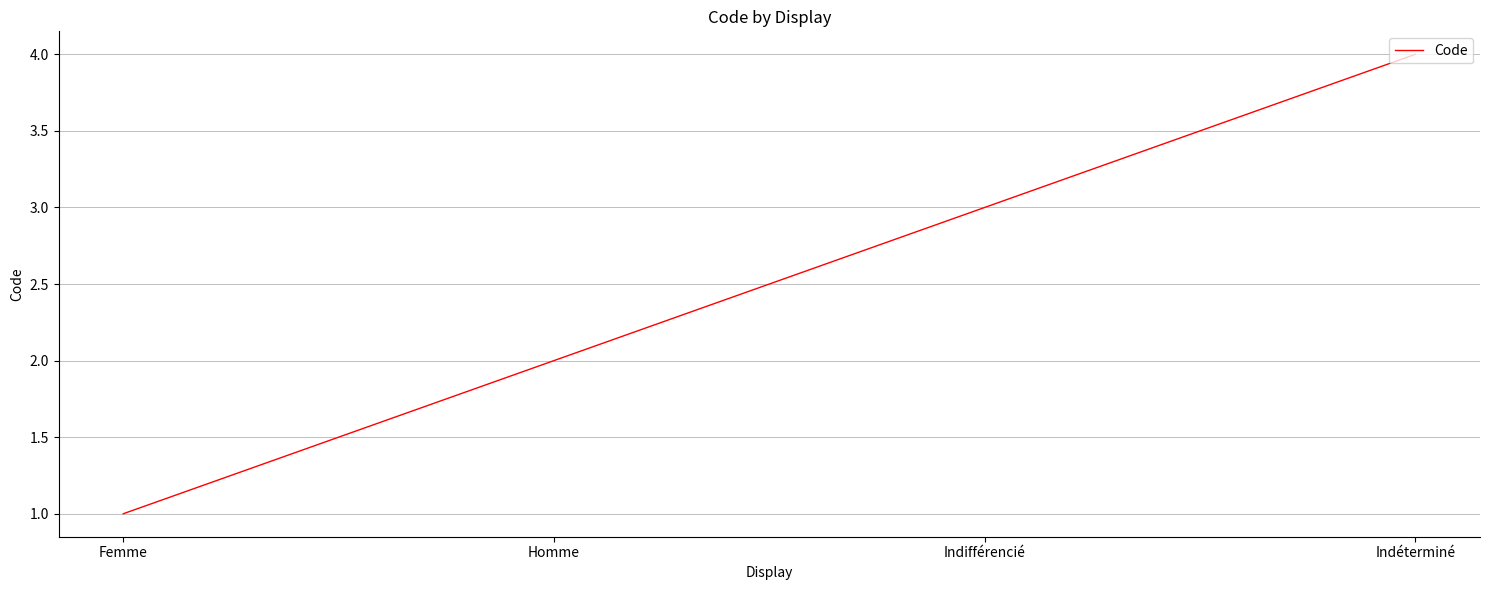

Does the chart have visible grid lines?

Yes